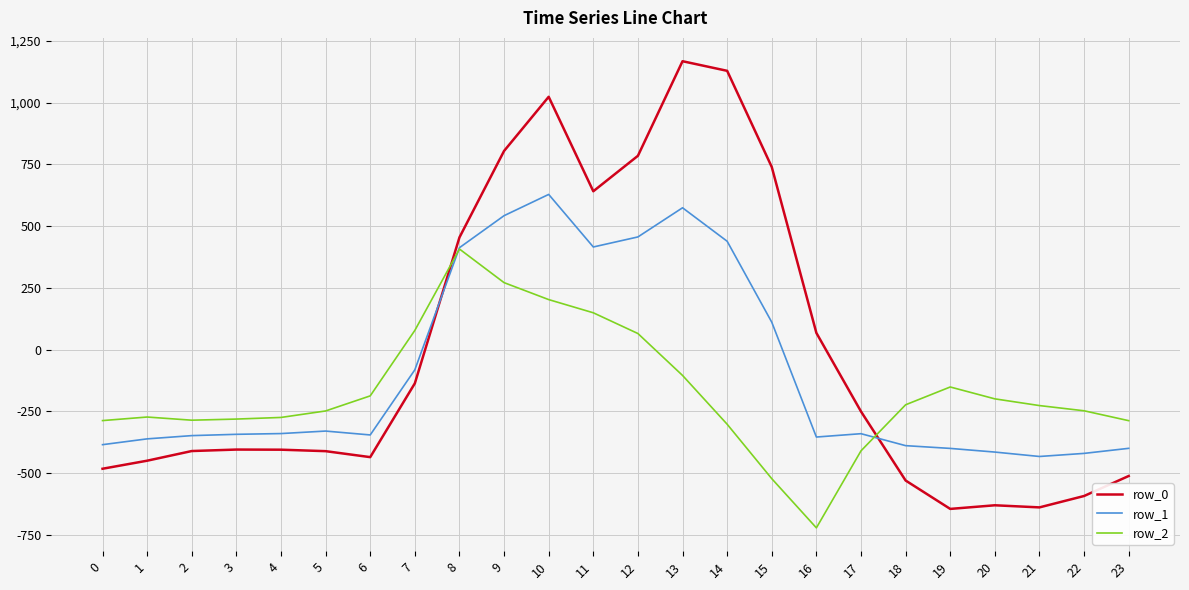

What is the total value across all series at 18?

-1141.3